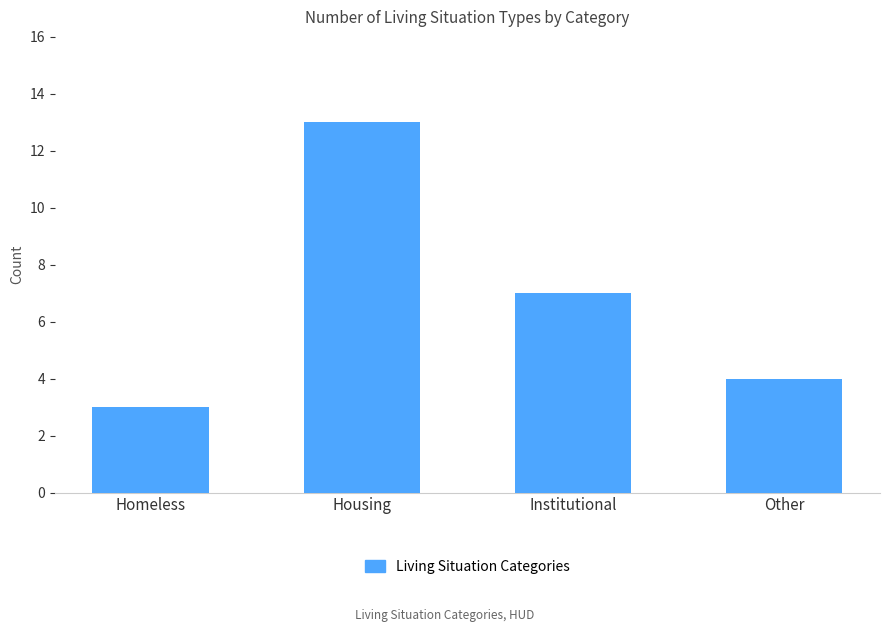

Between Housing and Other, which is larger?

Housing